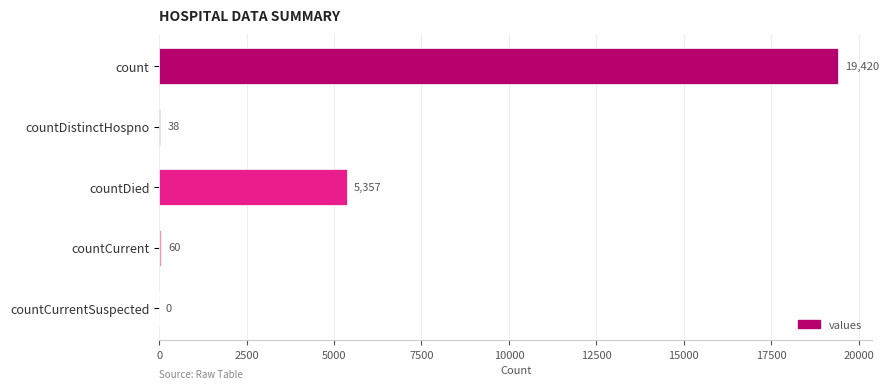

At which category does the chart reach its peak across all series?

count